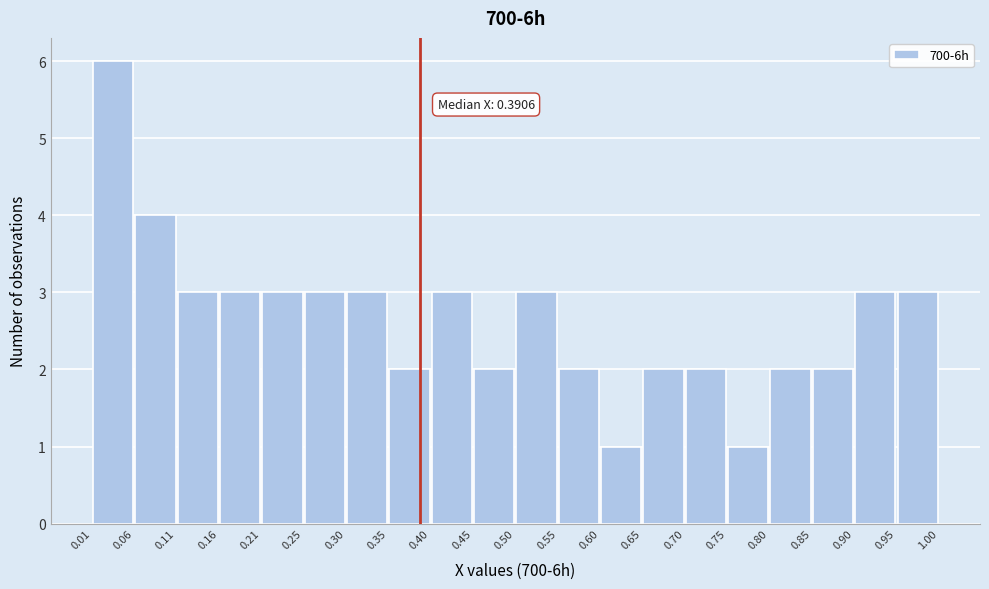

Over which range of the x-axis is the bar tallest?

0.01 to 0.06